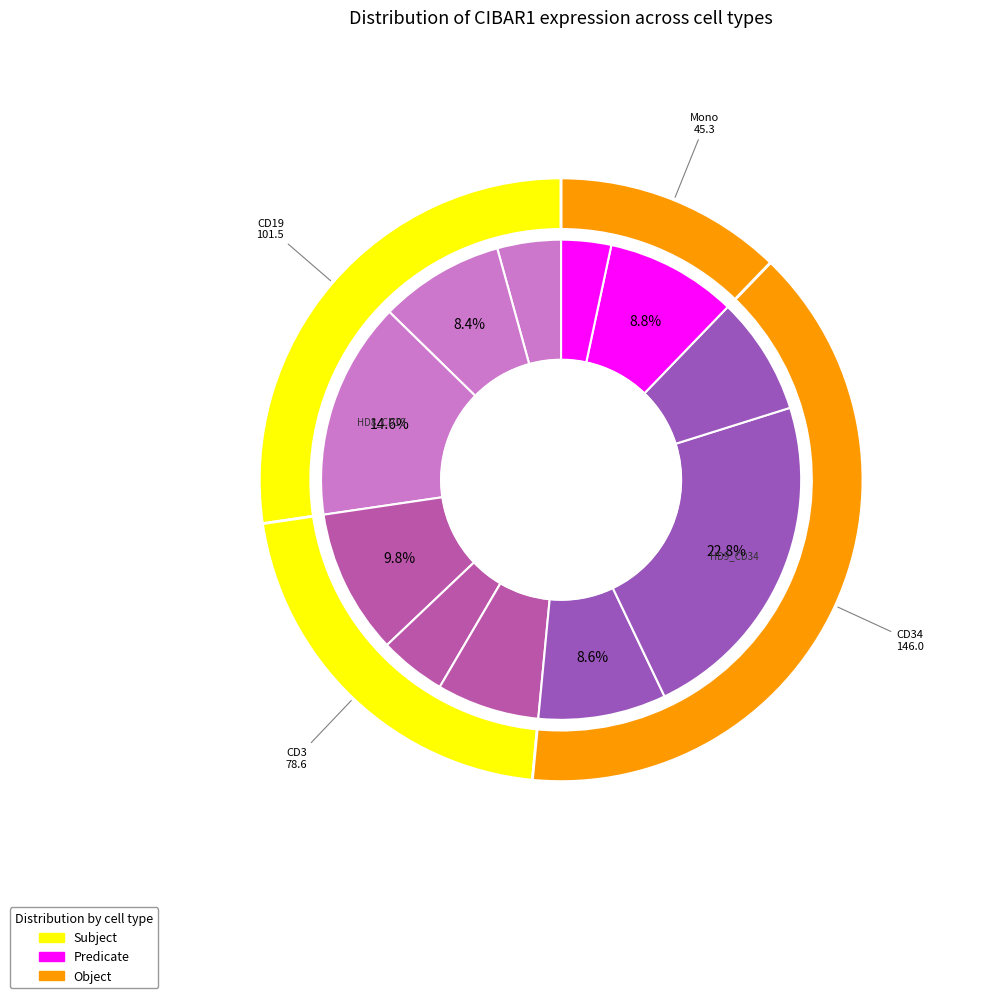

To the nearest percent, what percentage of the pie is HD8_Mono?

3%